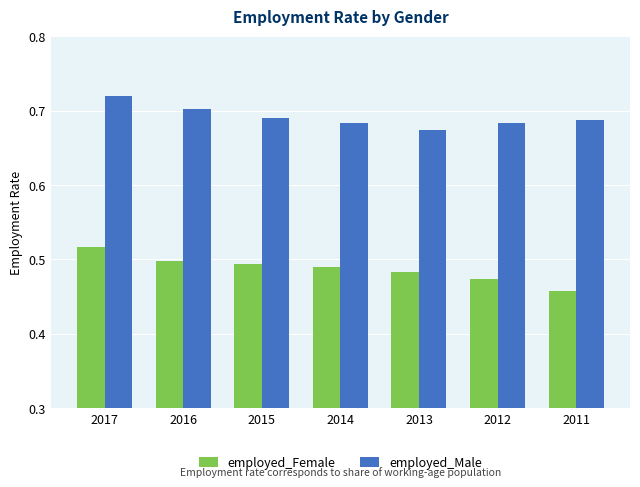

The employed_Female series shows 0.5 at 2012. True or false?

True